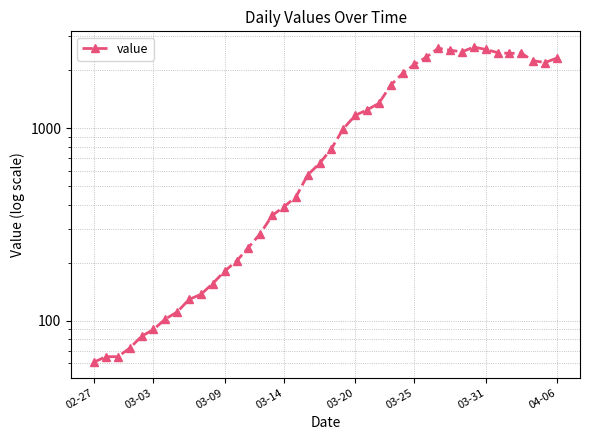

Approximately how many times larger is the value at 23 compared to 27?

0.6